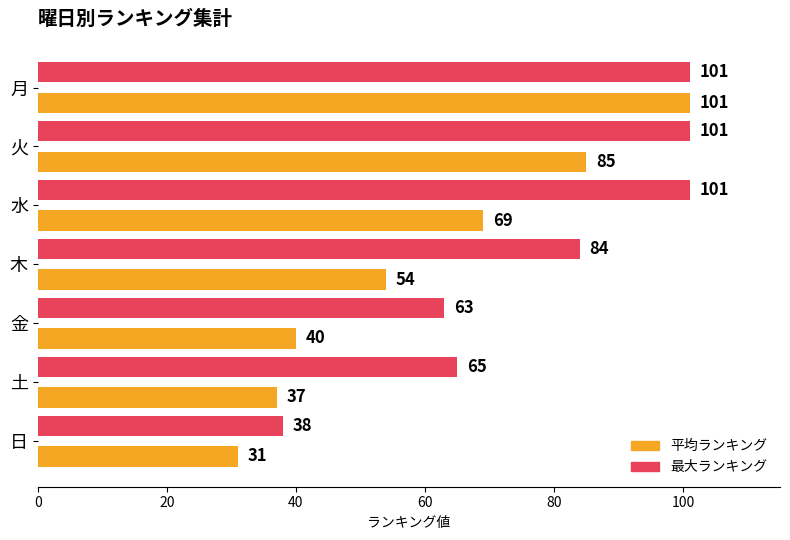

Is it true that 平均ランキング equals 85 at 火?

True